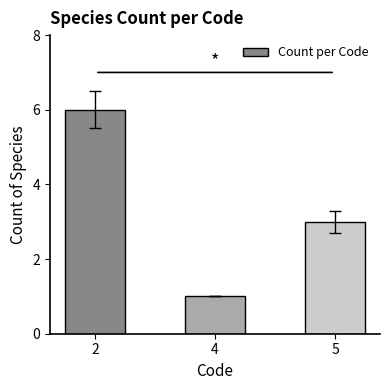

The value at 2 is 6. True or false?

True